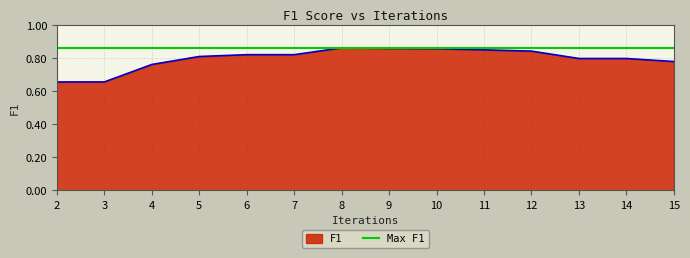

True or false: the data shows 0.4 at 13.

False